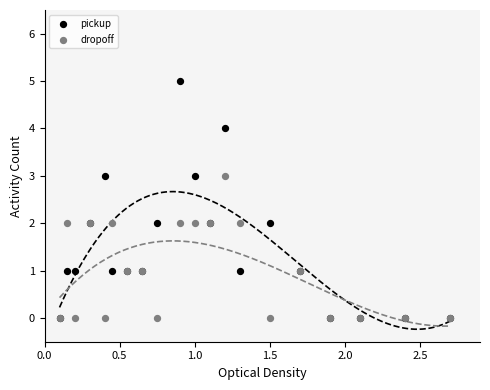

What are all the series names shown in the legend?

pickup, dropoff